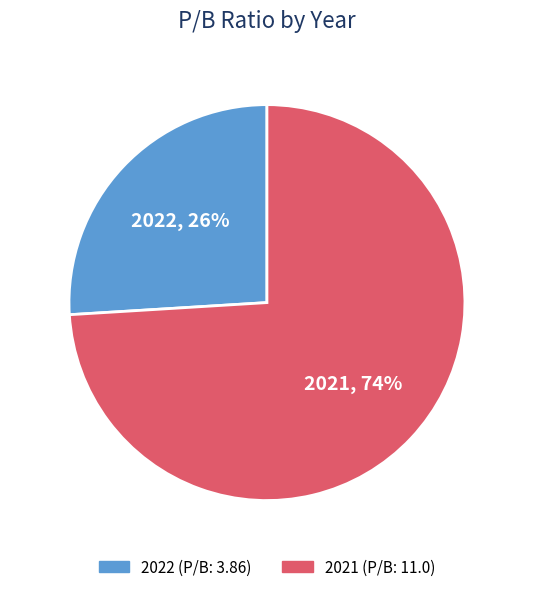

To the nearest percent, what portion does 2022 represent?

26%